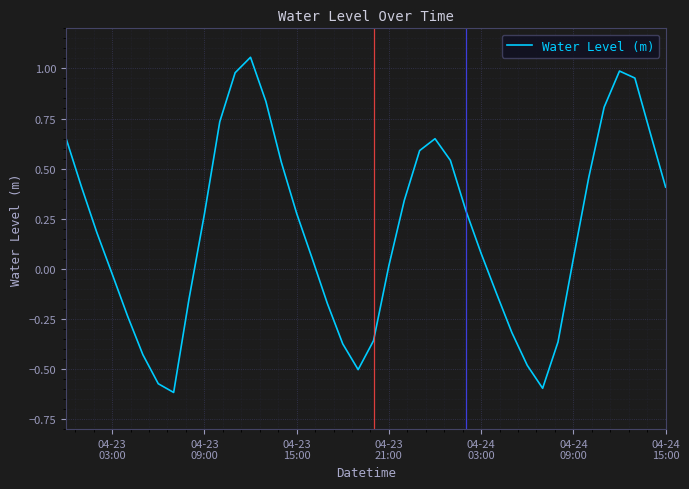

Does the chart display data point markers on the line(s)?

No